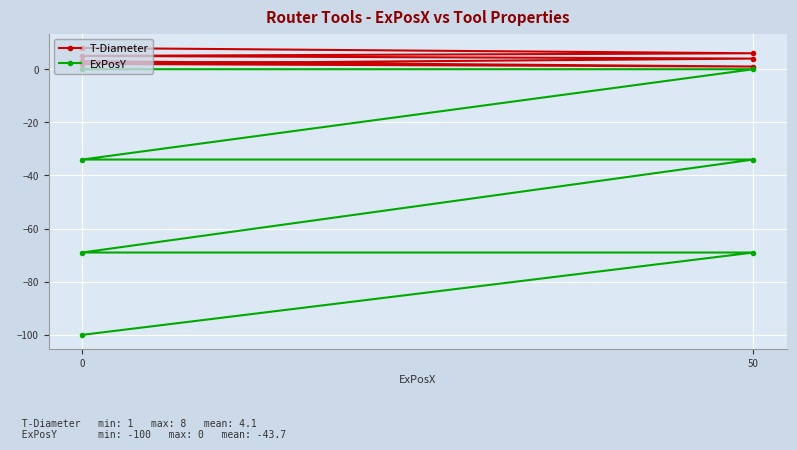

True or false: ExPosY and T-Diameter cross at least once.

False